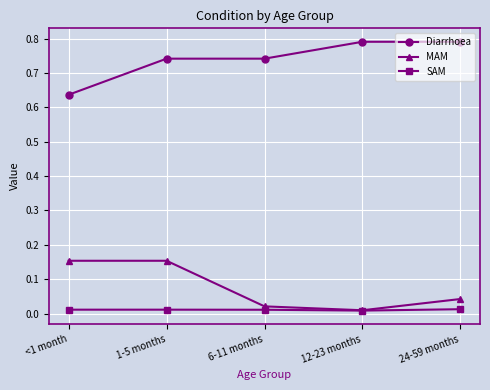

What is the label of the 5th point from the right?

<1 month